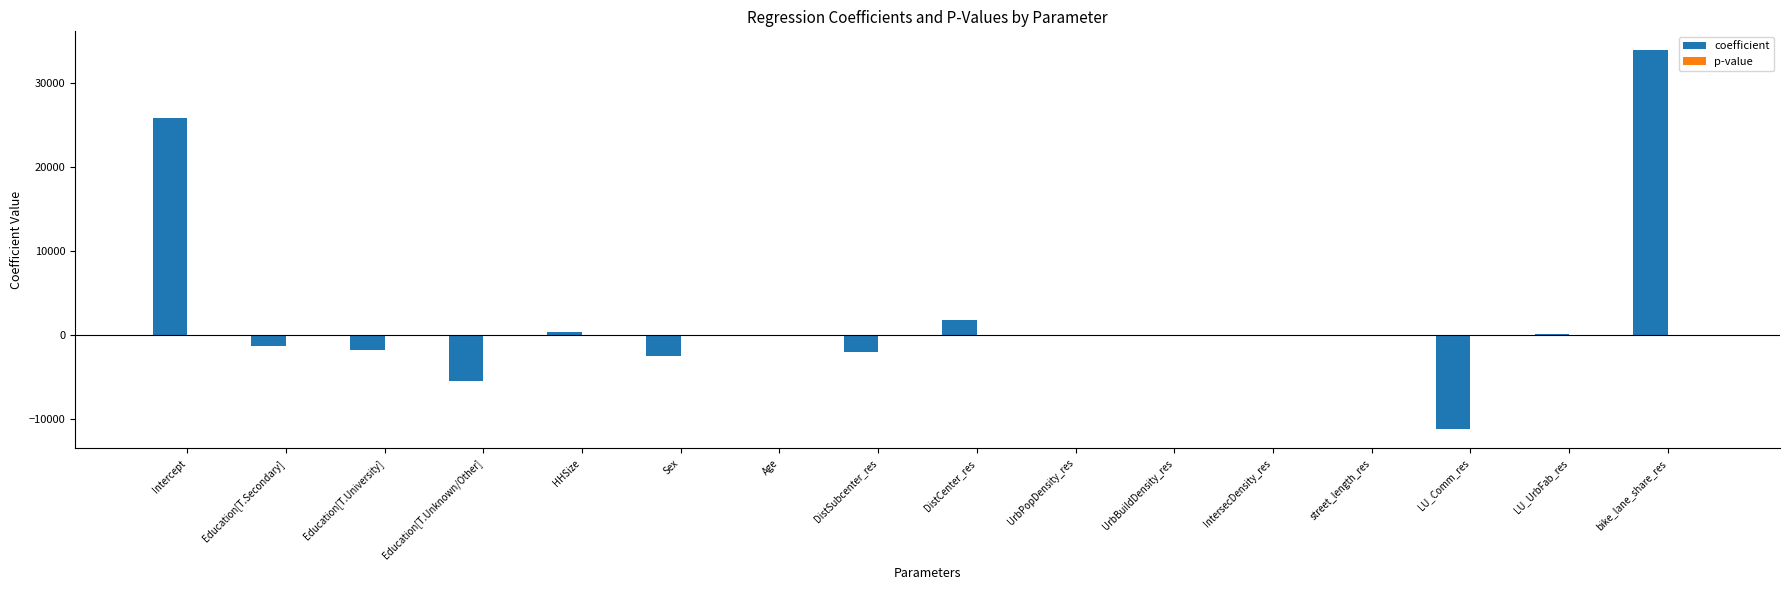

Which series has the largest total across all categories?

coefficient